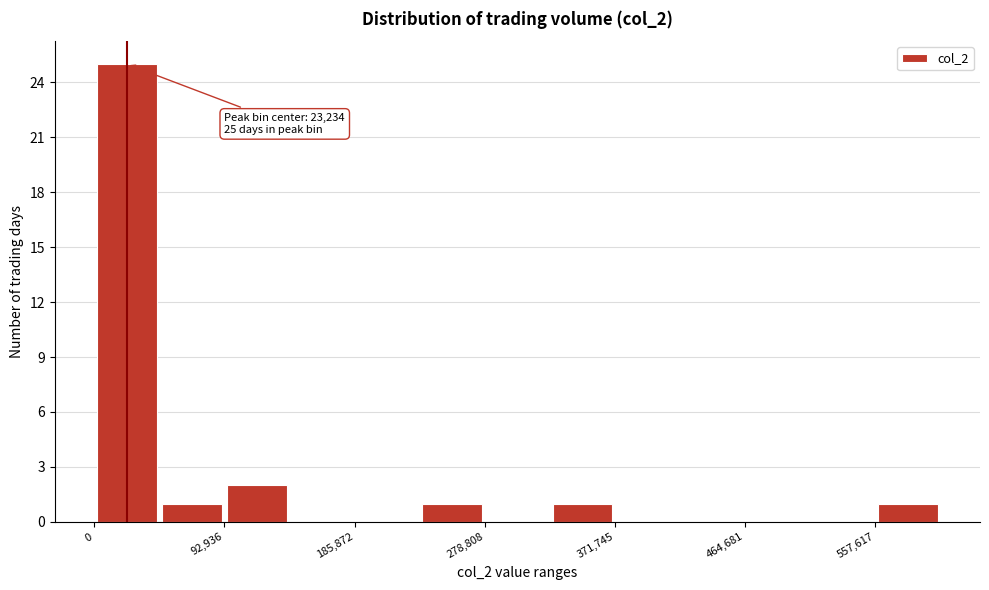

Which range on the x-axis has the tallest bar?

0 to 50000